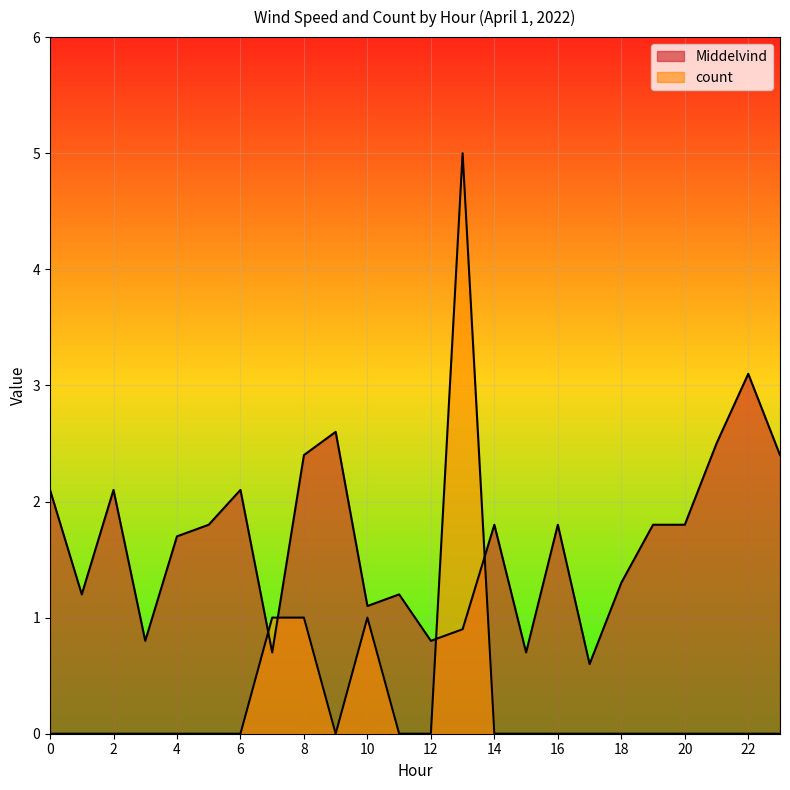

How many values in the Middelvind series exceed 1?

18